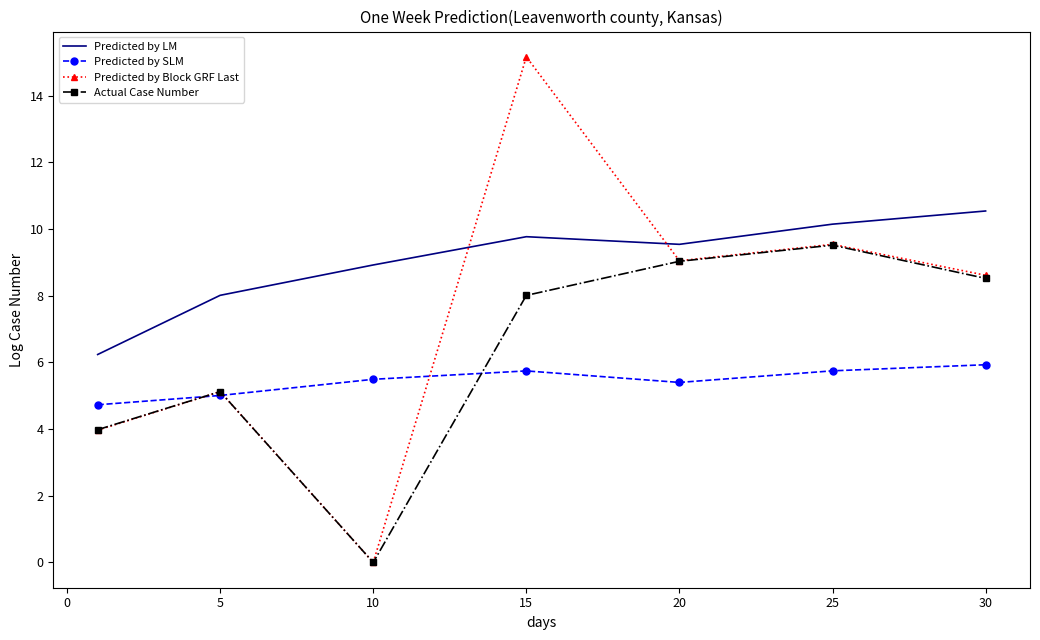

What is the maximum value for Predicted by LM?

10.5